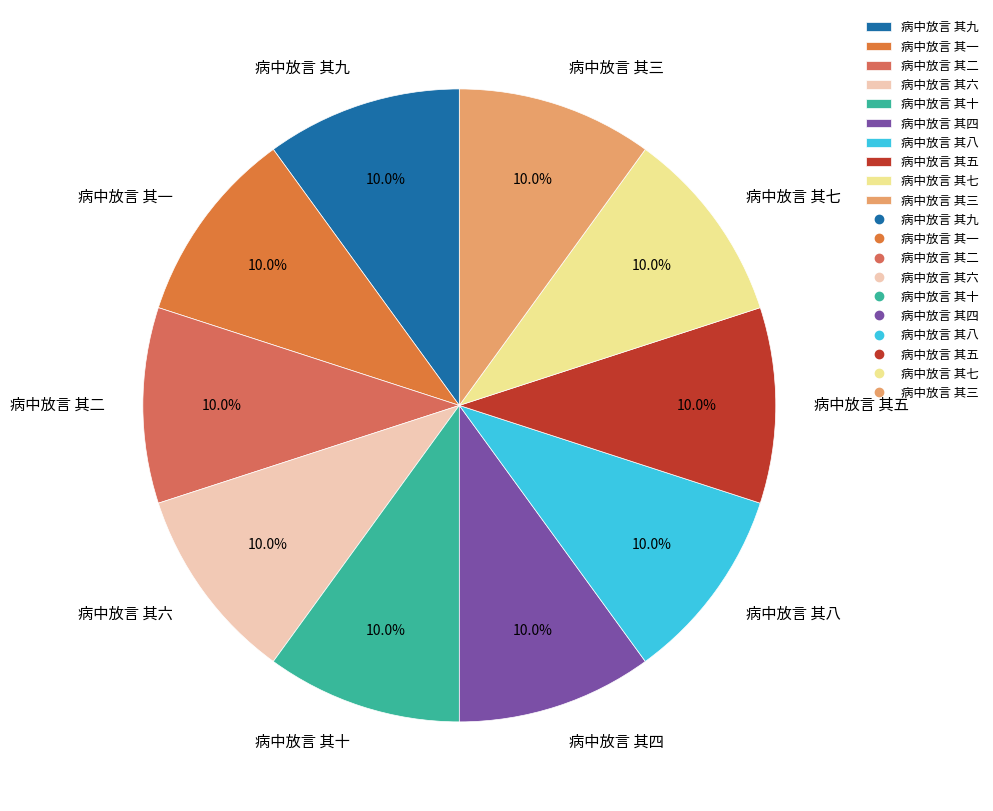

Approximately how many times larger is the value at 病中放言 其十 compared to 病中放言 其七?

1.0